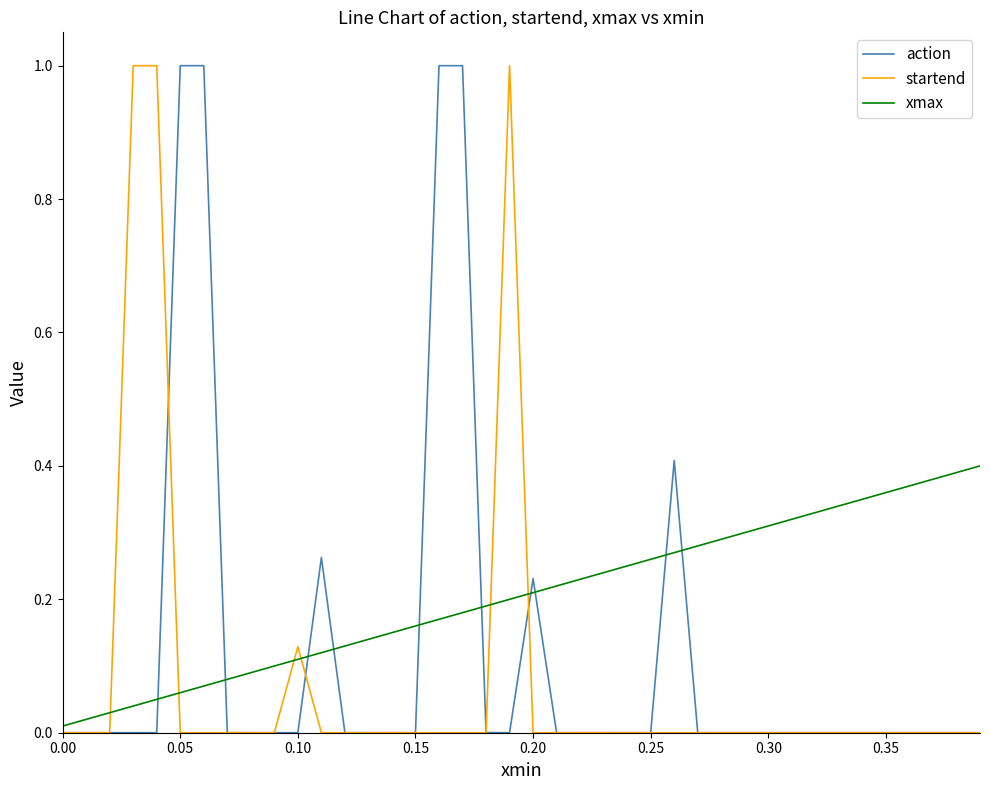

Which series has the largest total across all categories?

xmax